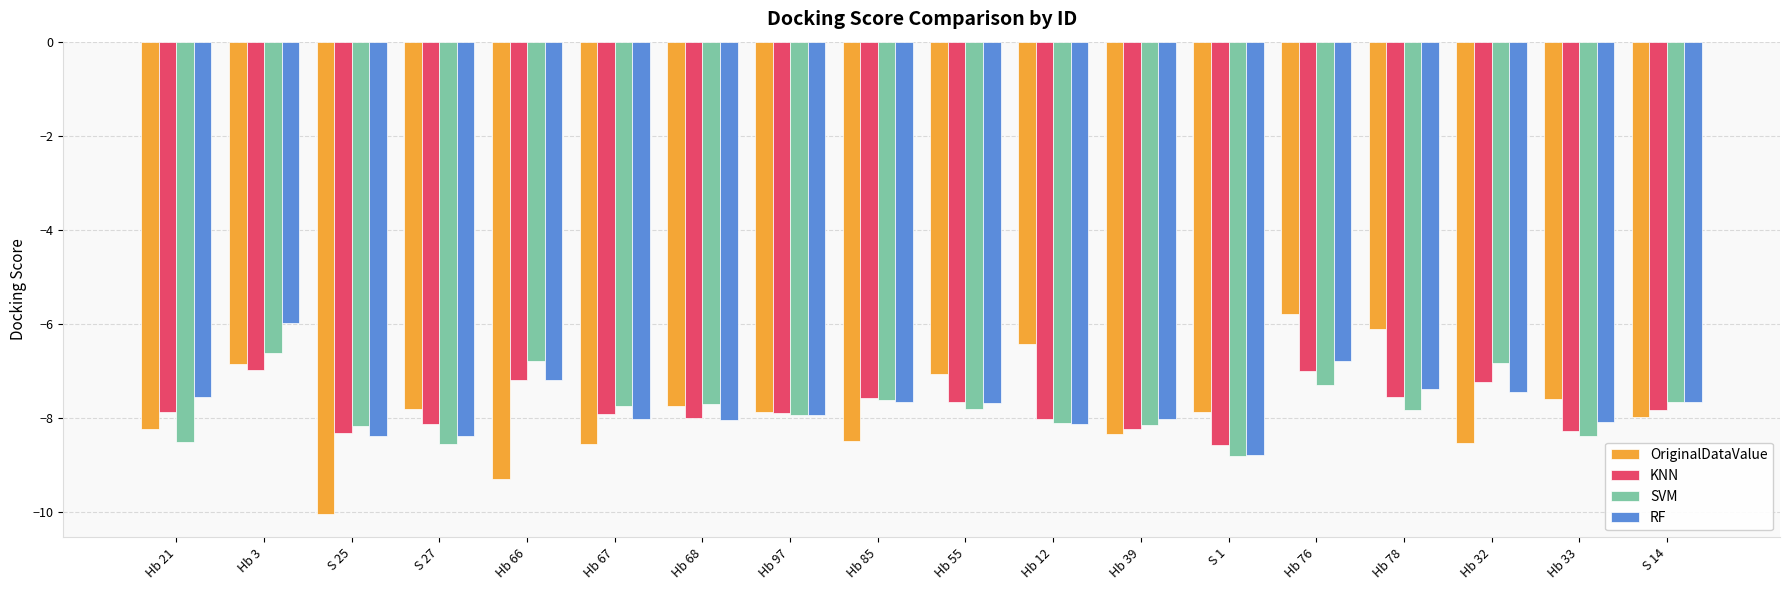

Count the number of data series in this chart.

4